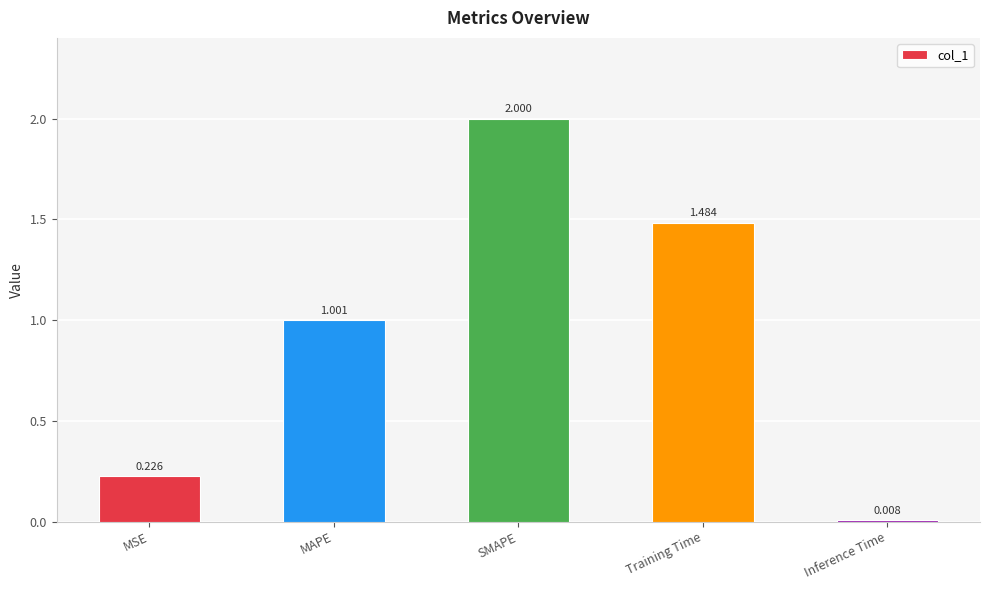

What is the greatest value displayed?

2.0